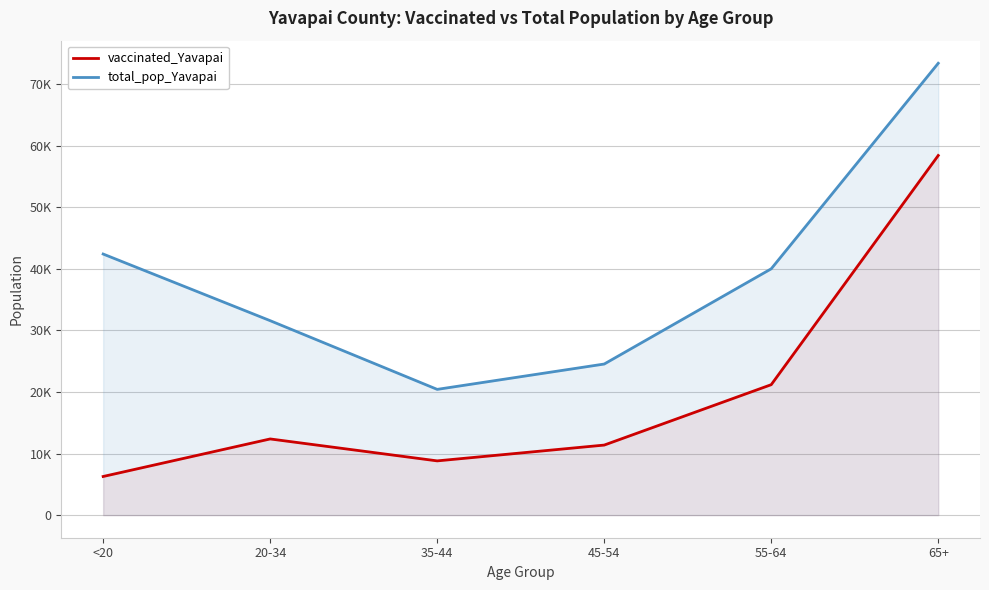

How many lines are shown in the chart?

2